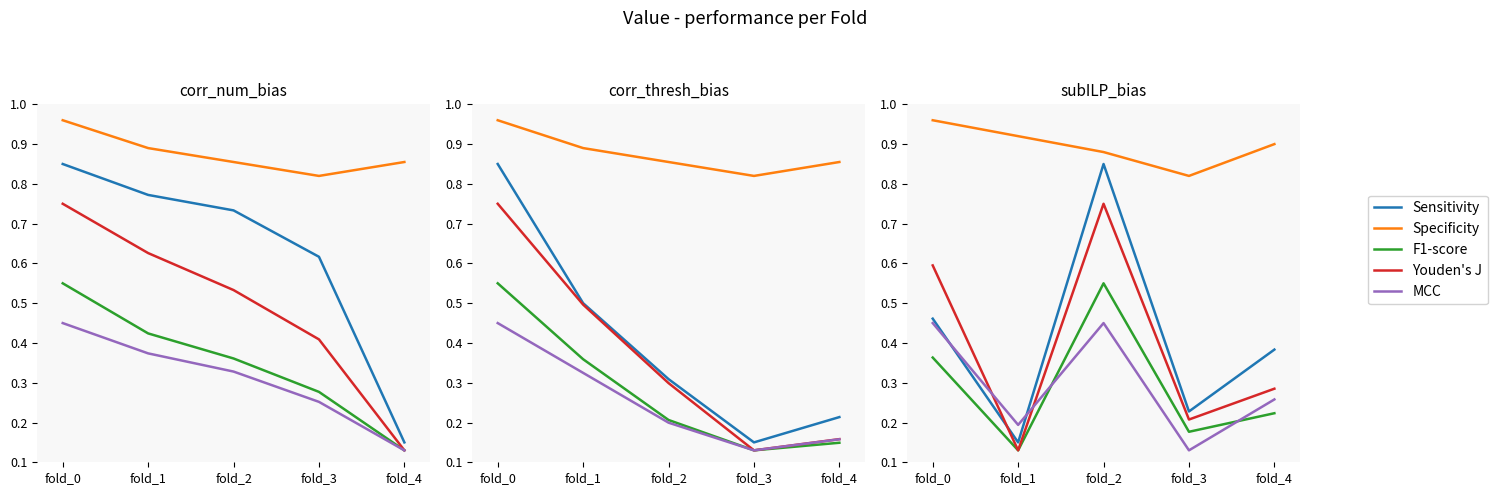

Which series changed the most between fold_1 and fold_4?

Sensitivity